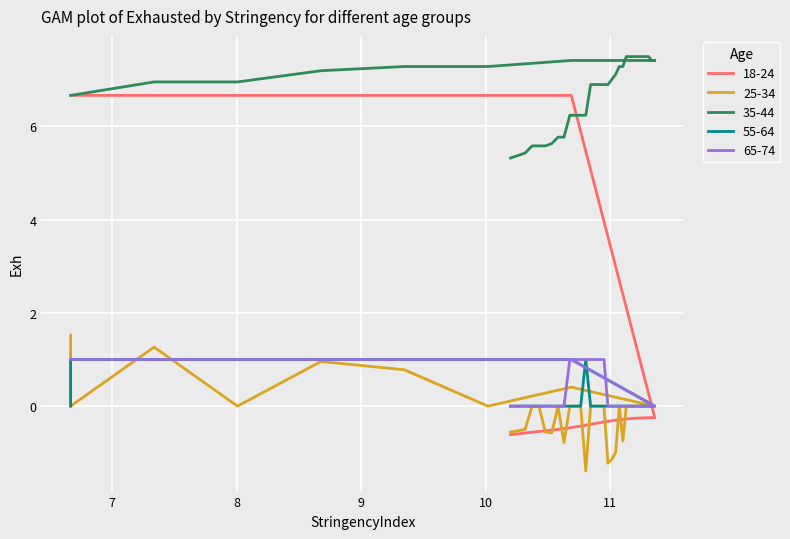

Reading left to right, list all the values displayed in this chart.

col_0: 6.7	6.7	6.7	6.7	6.7	6.7	6.7	6.7	-0.2	-0.2	-0.2	-0.2	-0.3	-0.3	-0.3	-0.3	-0.3	-0.3	-0.3	-0.3	-0.3	-0.3	-0.3	-0.3	-0.4	-0.4	-0.4	-0.4	-0.4	-0.4	-0.5	-0.5	-0.5	-0.5	-0.5	-0.5	-0.6	-0.6	-0.6	-0.6
col_1: 1.5	0.0	1.3	0.0	1.0	0.8	0.0	0.4	0.0	0.0	0.0	0.0	0.0	0.0	0.0	0.0	0.0	0.0	-0.7	0.0	-1.0	-1.1	-1.2	0.0	0.0	0.0	0.0	-1.4	0.0	0.0	0.0	-0.8	0.0	-0.6	-0.6	0.0	0.0	-0.5	-0.5	-0.6
col_2: 6.7	6.7	7.0	7.0	7.2	7.3	7.3	7.4	7.4	7.4	7.5	7.5	7.5	7.5	7.5	7.5	7.5	7.5	7.3	7.3	7.1	7.0	6.9	6.9	6.9	6.9	6.9	6.2	6.2	6.2	6.2	5.8	5.8	5.6	5.6	5.6	5.6	5.4	5.4	5.3
col_3: 0.0	1.0	1.0	1.0	1.0	1.0	1.0	1.0	0.0	0.0	0.0	0.0	0.0	0.0	0.0	0.0	0.0	0.0	0.0	0.0	0.0	0.0	0.0	0.0	0.0	0.0	0.0	1.0	0.0	0.0	0.0	0.0	0.0	0.0	0.0	0.0	0.0	0.0	0.0	0.0
col_4: 1.0	1.0	1.0	1.0	1.0	1.0	1.0	1.0	0.0	0.0	0.0	0.0	0.0	0.0	0.0	0.0	0.0	0.0	0.0	0.0	0.0	0.0	0.0	1.0	1.0	1.0	1.0	1.0	1.0	1.0	1.0	0.0	0.0	0.0	0.0	0.0	0.0	0.0	0.0	0.0